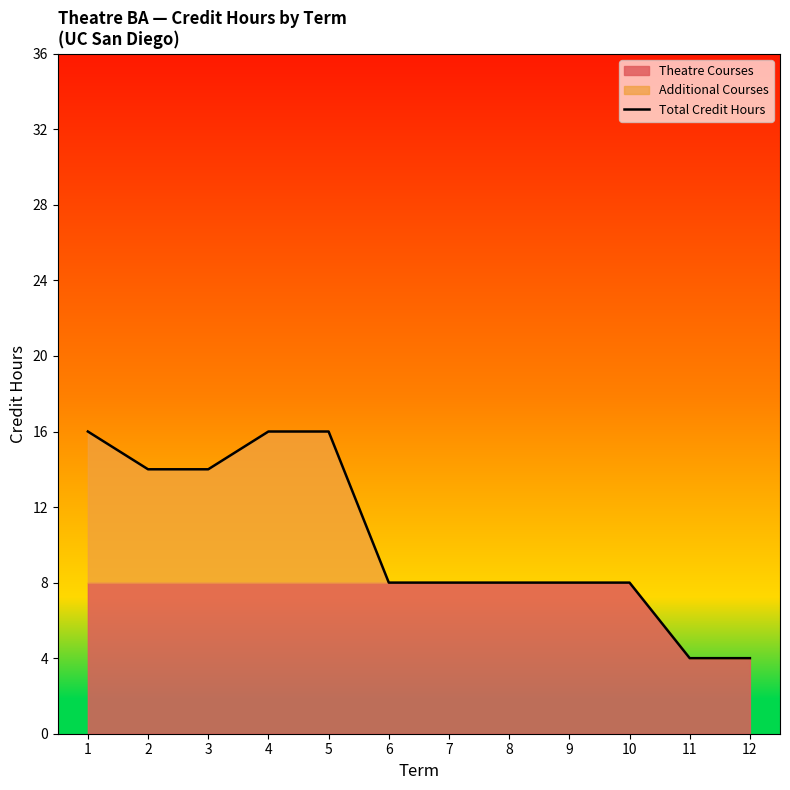

List the labels in order of value, largest first.

1, 4, 5, 2, 3, 6, 7, 8, 9, 10, 11, 12